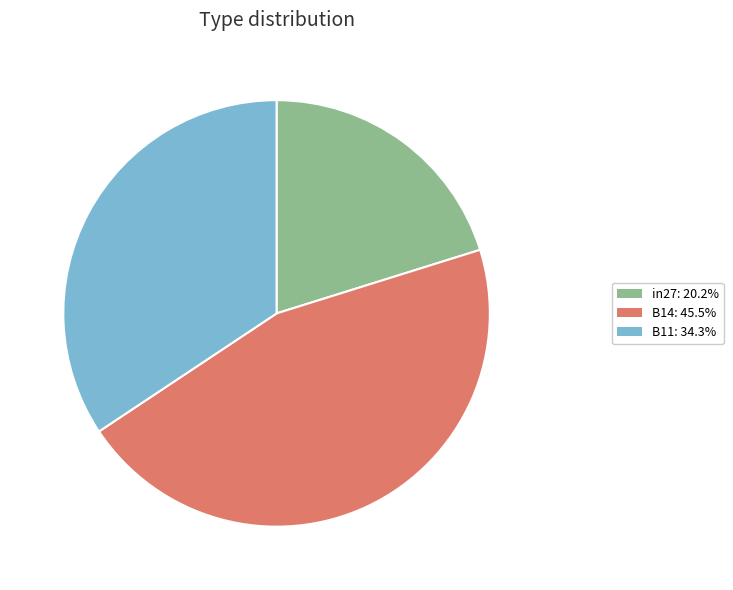

What is the smallest slice in the pie chart?

in27